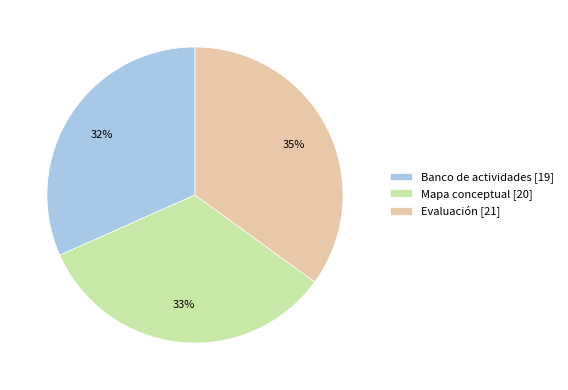

Is there any slice that represents more than half of the pie?

No